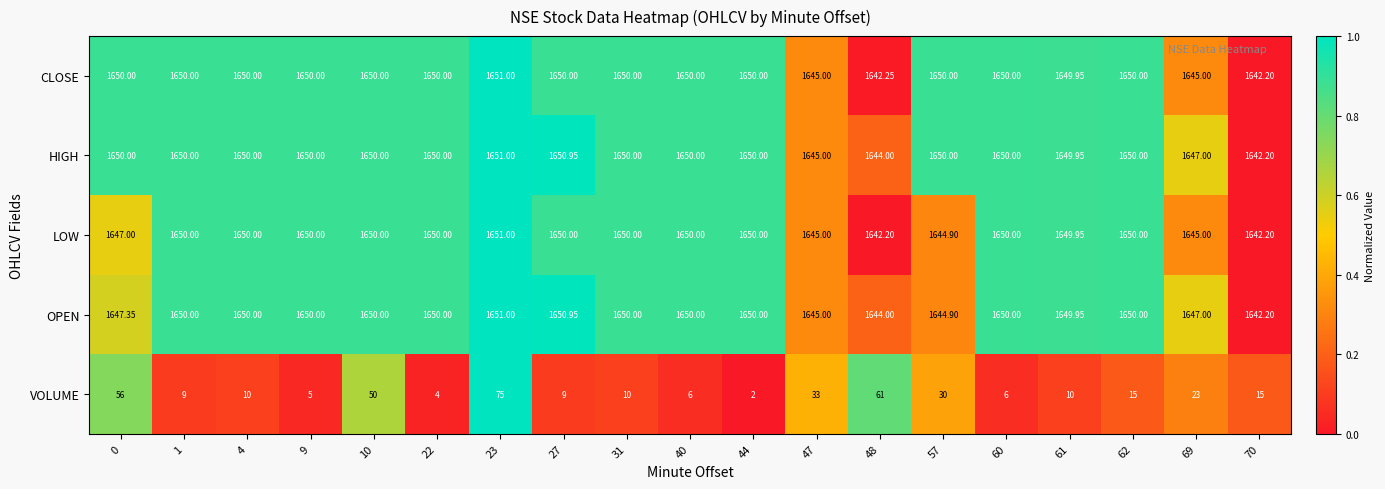

Which series has the largest total across all categories?

HIGH